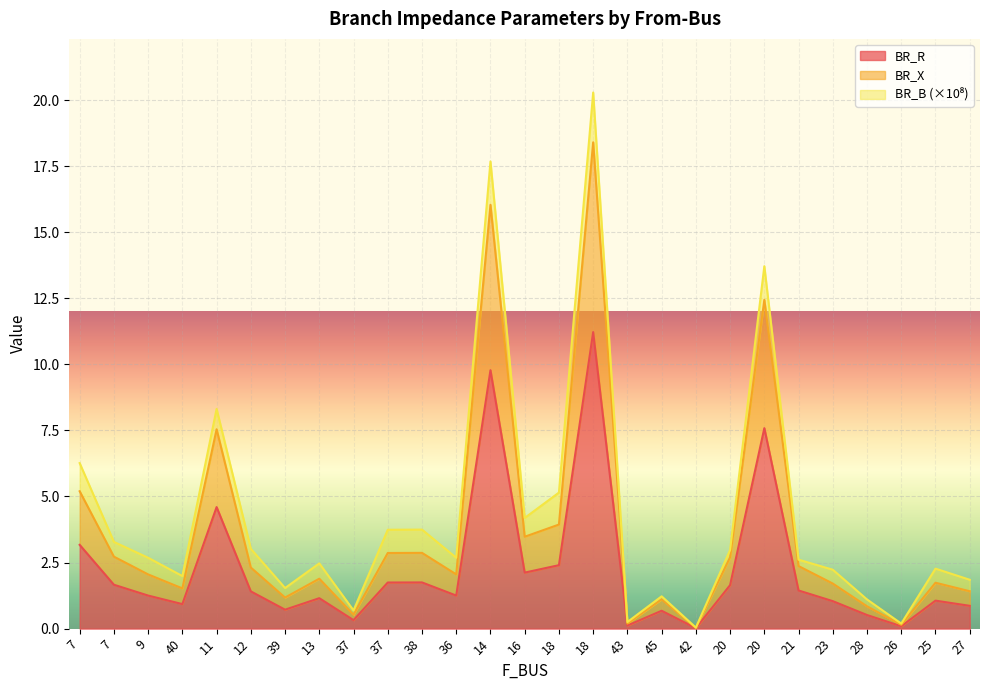

Does the chart display data point markers on the line(s)?

No